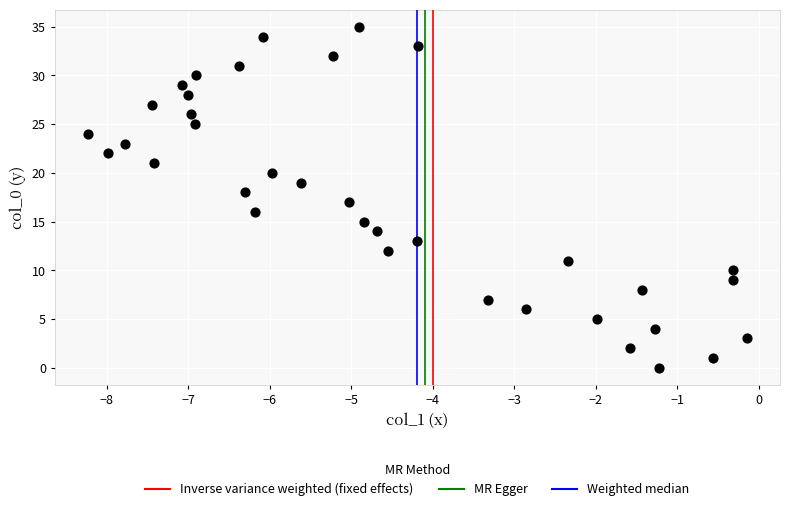

What is the range of Y values (max minus min)?

35